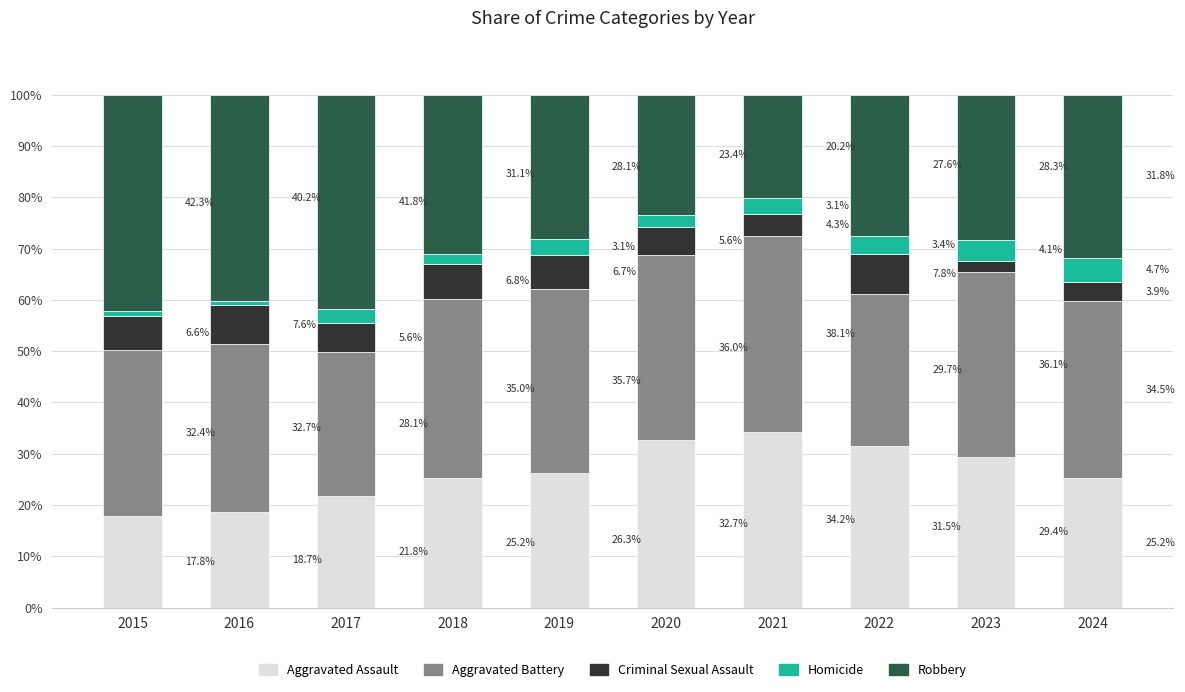

At which label does Aggravated Assault reach its minimum?

2015